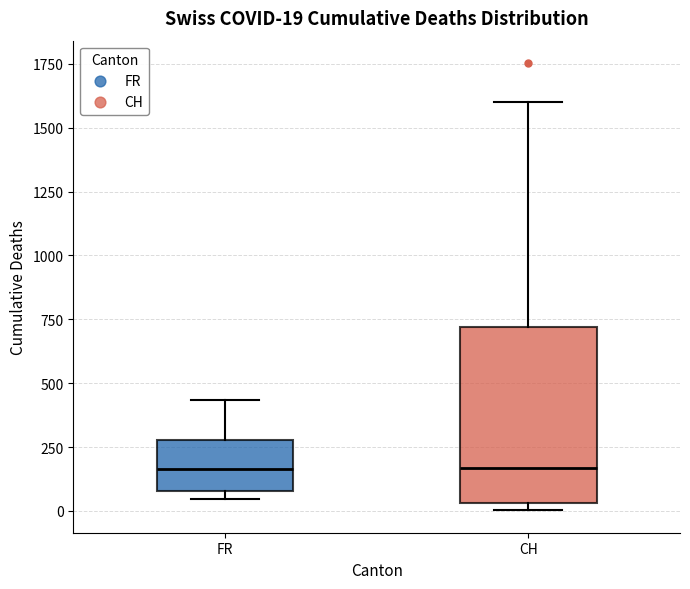

Which box is the tallest, from its lower edge to its upper edge?

CH